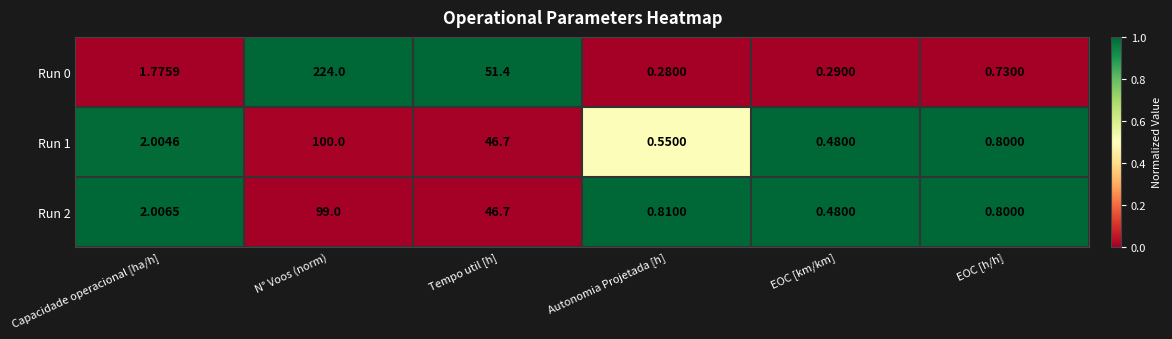

At which category is the sum across all series the highest?

N° Voos (norm)